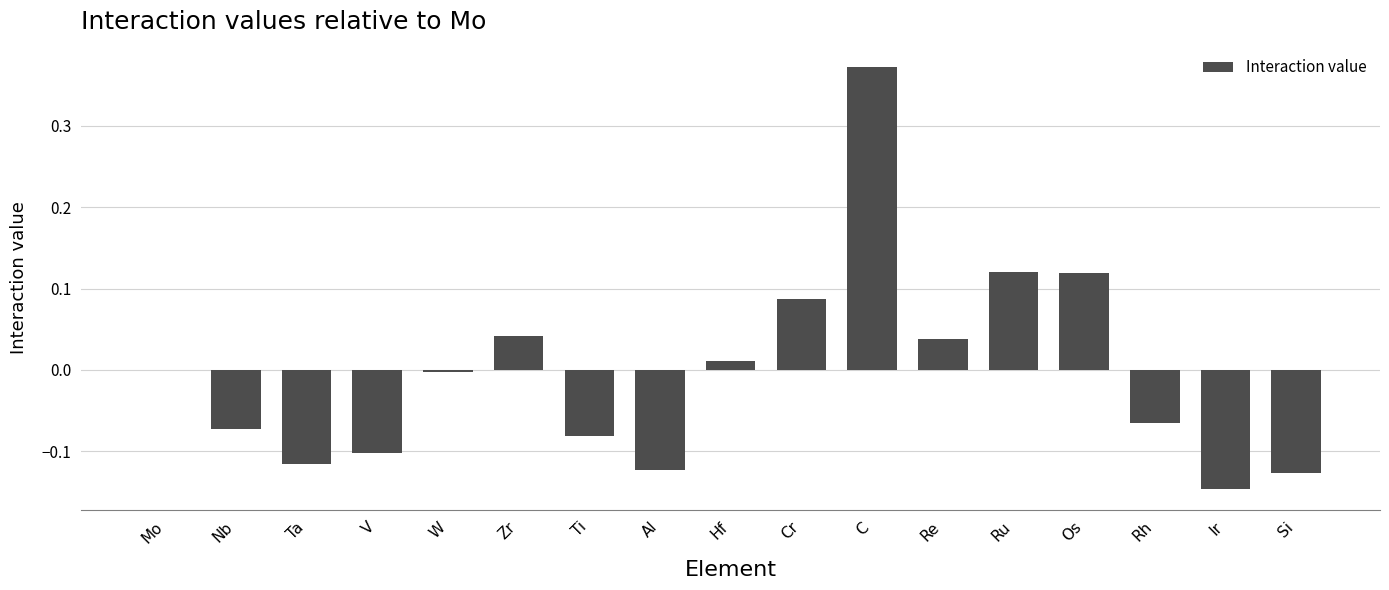

Between Ti and Os, which is larger?

Os